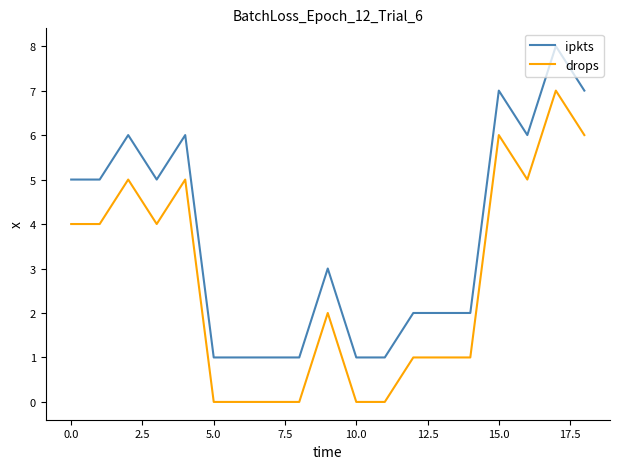

What are all the series names shown in the legend?

ipkts, drops